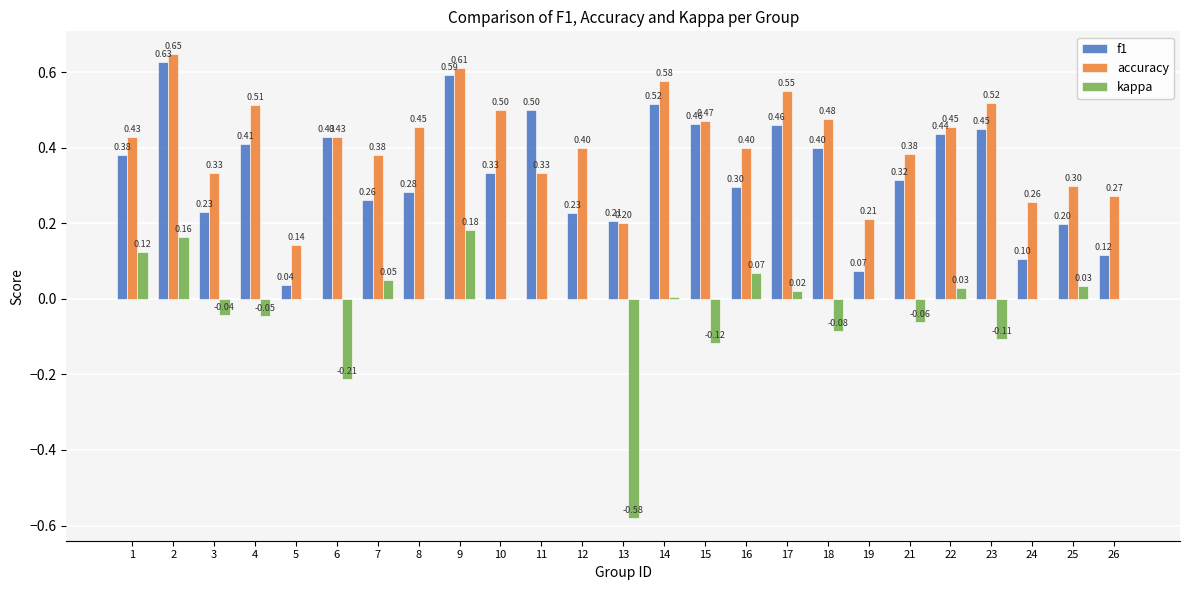

Which series changed the most between 1 and 24?

f1